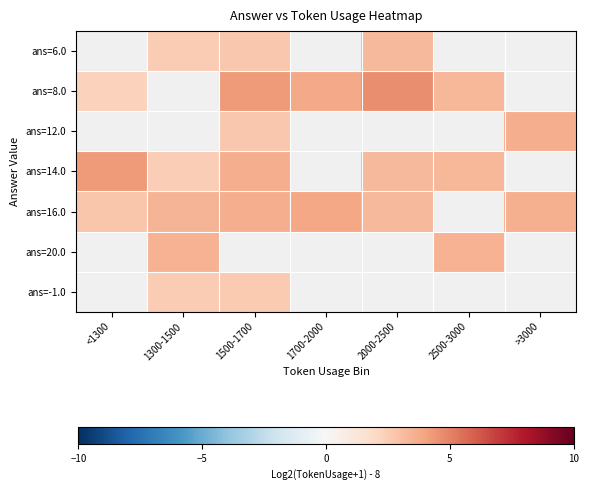

What is the difference between the ans=16.0 values at 2000-2500 and 1500-1700?

0.4